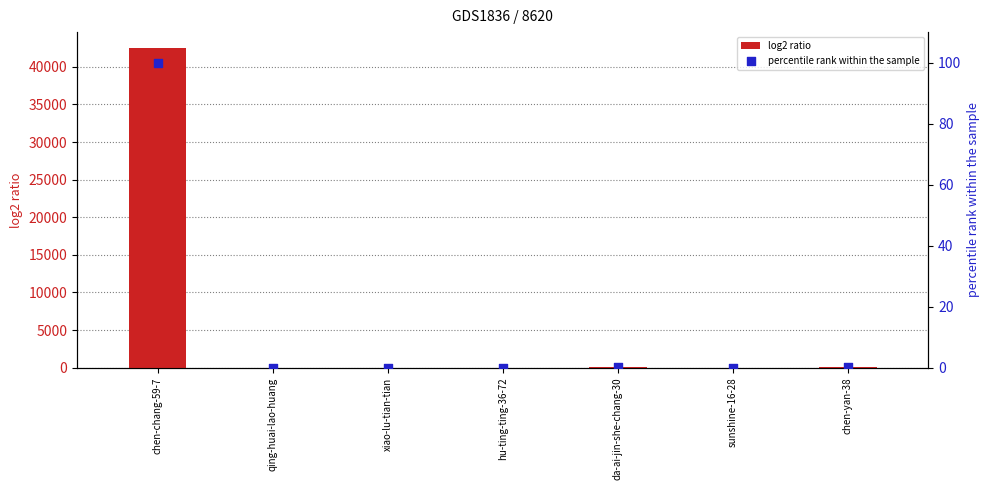

Is the value of log2 ratio at xiao-lu-tian-tian greater than the value of percentile rank within the sample at chen-chang-59-7?

No